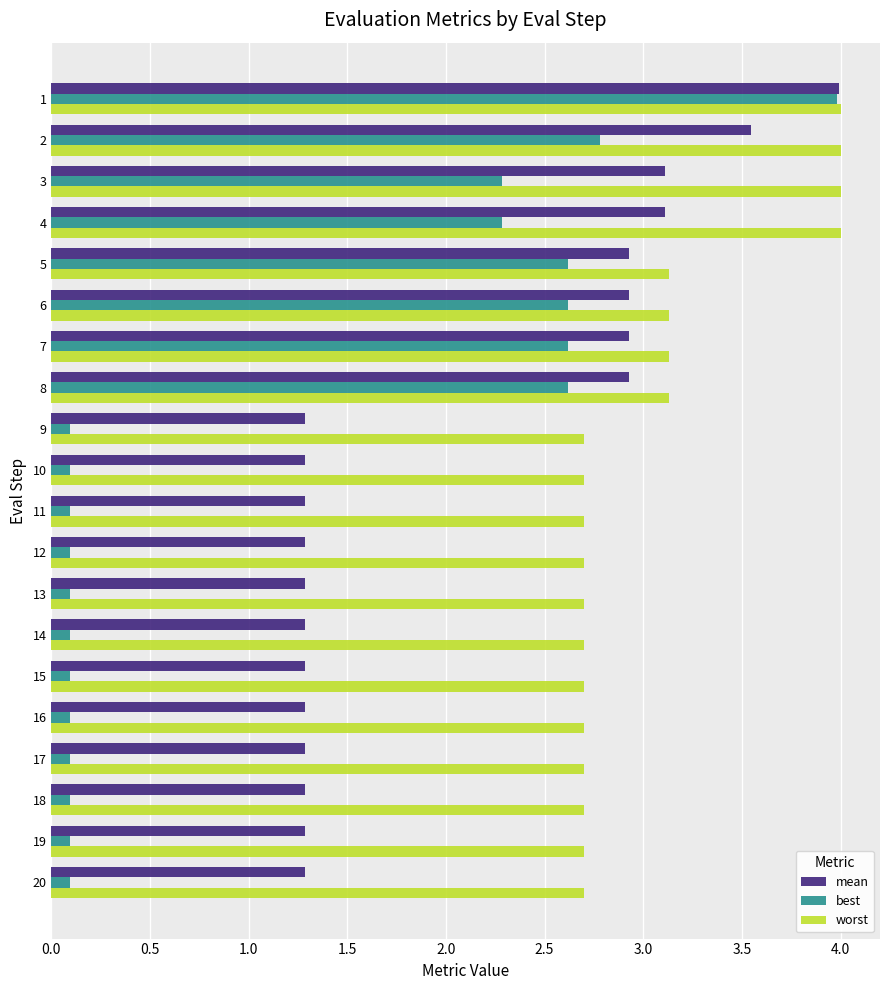

What is the difference between the highest and lowest values at 7?

0.5